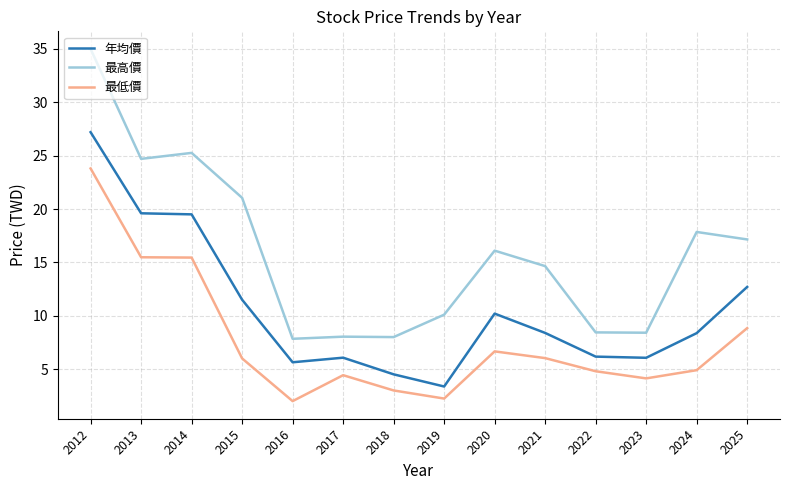

How many lines are shown in the chart?

3